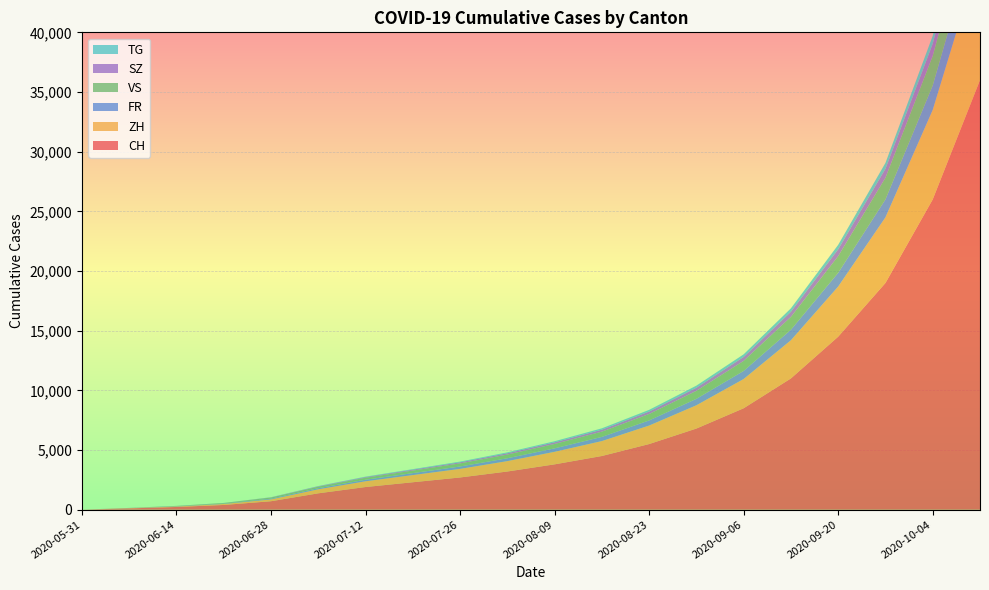

Reading left to right, extract all data points from this chart.

CH: 0	108	229	397	709	1372	1900	2300	2700	3200	3800	4500	5500	6800	8500	11000	14500	19000	26000	36000
ZH: 0	23	38	80	152	337	480	600	720	870	1050	1250	1550	1950	2450	3200	4200	5500	7500	10500
FR: 0	9	22	32	61	92	130	165	200	240	290	350	430	540	680	880	1150	1500	2050	2850
VS: 0	10	28	53	97	124	170	215	260	310	370	440	540	670	840	1080	1400	1820	2480	3400
SZ: 0	0	1	2	16	35	55	72	90	110	135	165	205	260	330	430	570	750	1020	1420
TG: 0	0	1	2	10	21	35	47	60	74	92	113	140	175	220	285	375	490	665	920